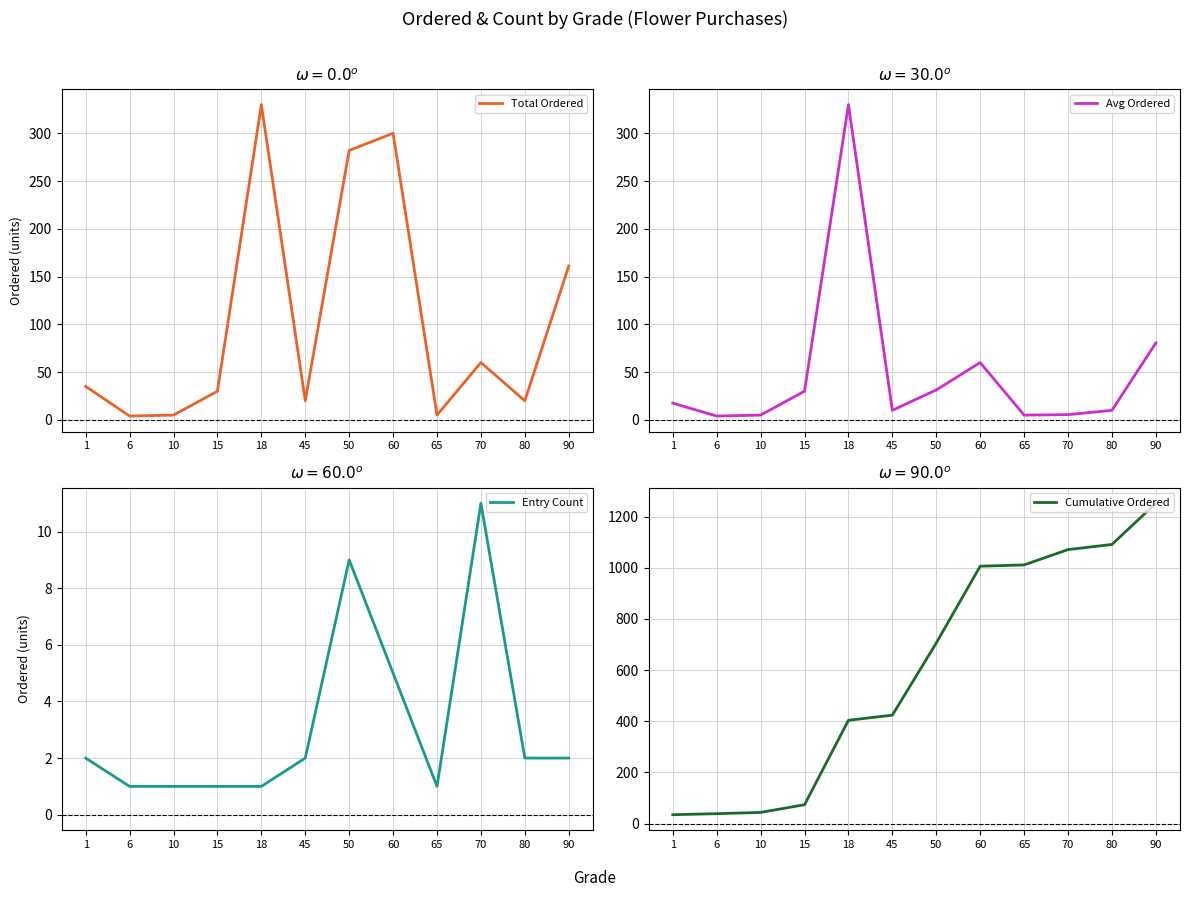

At which category does Avg Ordered reach its first local valley?

6